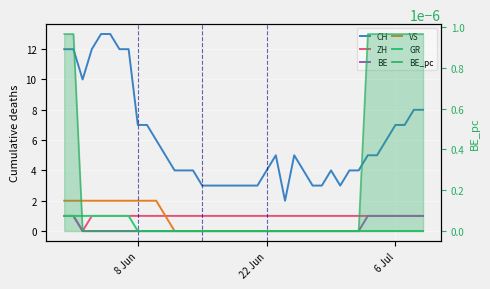

Rank the series by their maximum value, from lowest to highest.

BE_pc, ZH, BE, GR, VS, CH